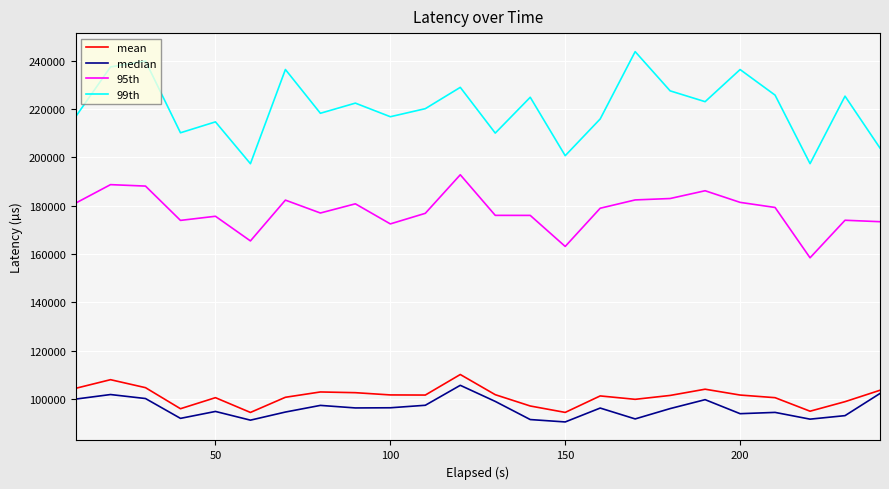

Which series has the largest total across all categories?

99th